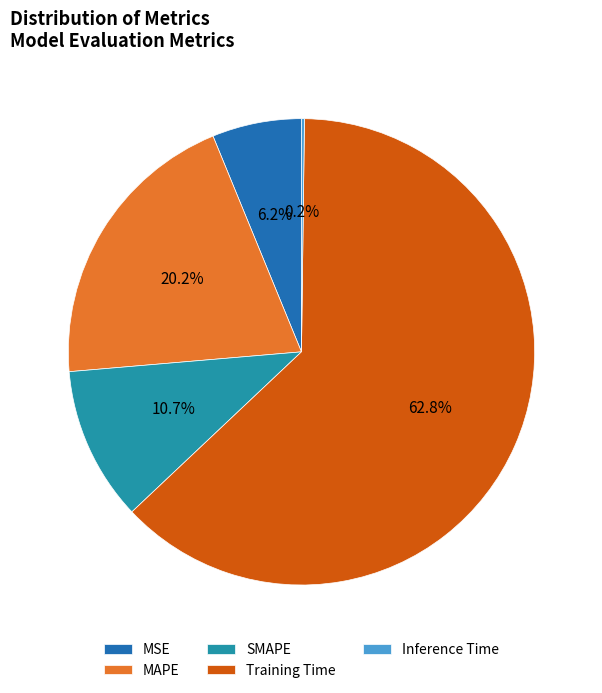

Do Training Time and MSE together represent more than half of the pie?

Yes